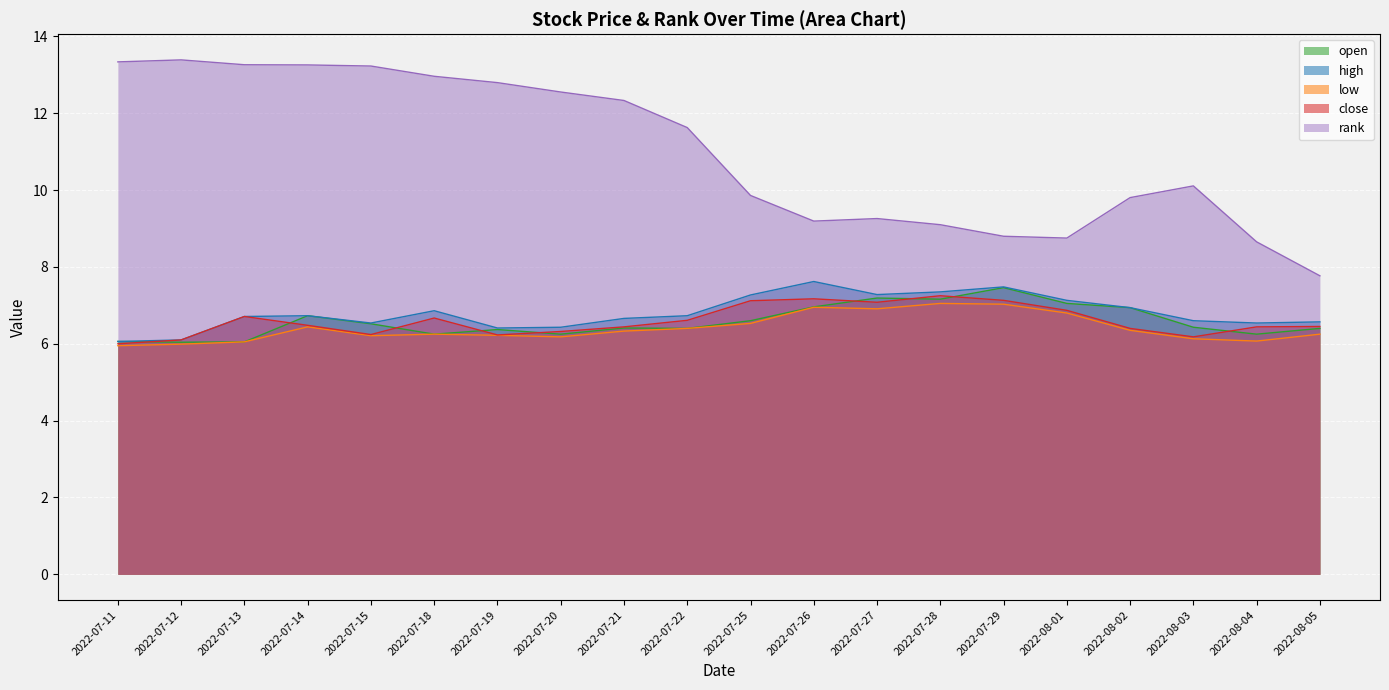

Which series changed the most between 2022-07-22 and 2022-07-25?

rank